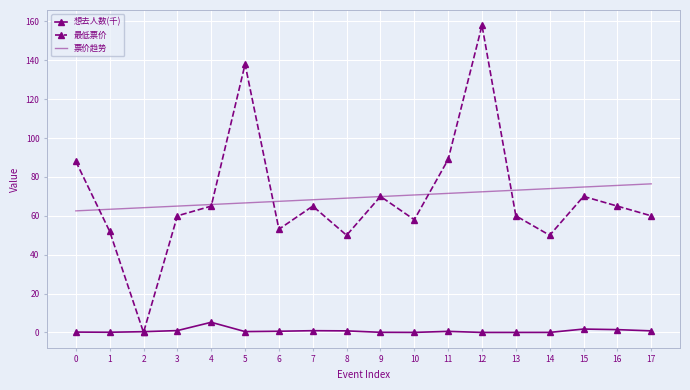

Rank the series by their maximum value, from lowest to highest.

想去人数(千), 票价趋势, 最低票价